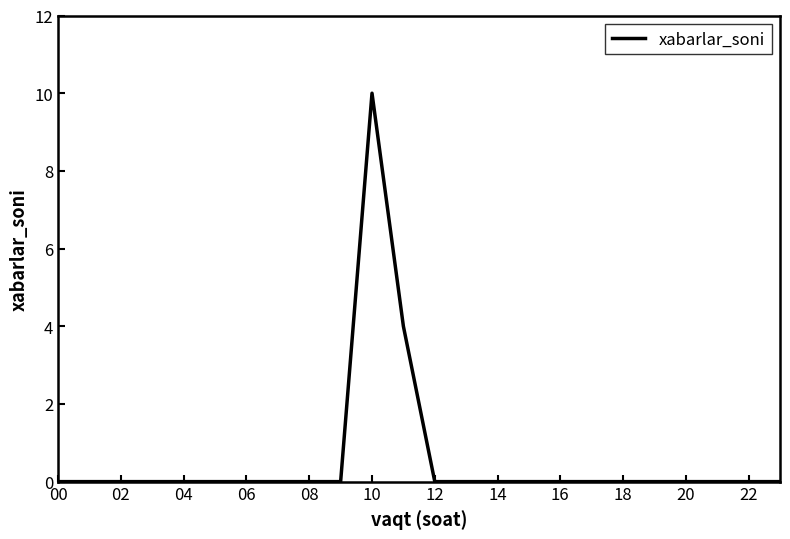

What is the greatest value displayed?

10